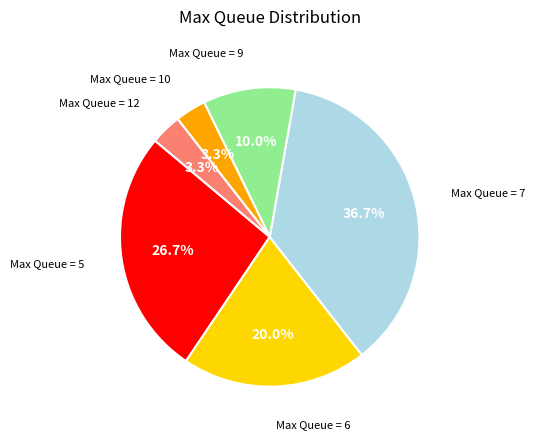

Is there any slice that represents more than half of the pie?

No